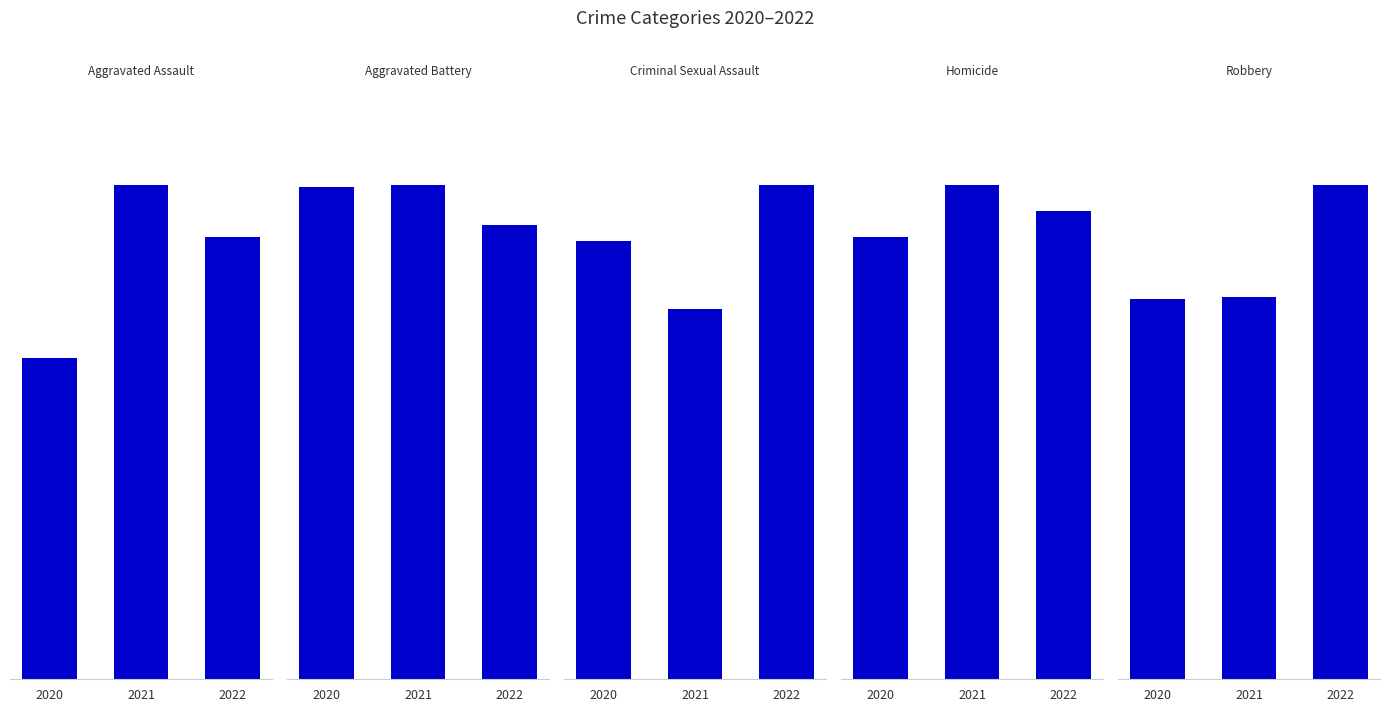

What is the total value across all series at 2021?

811